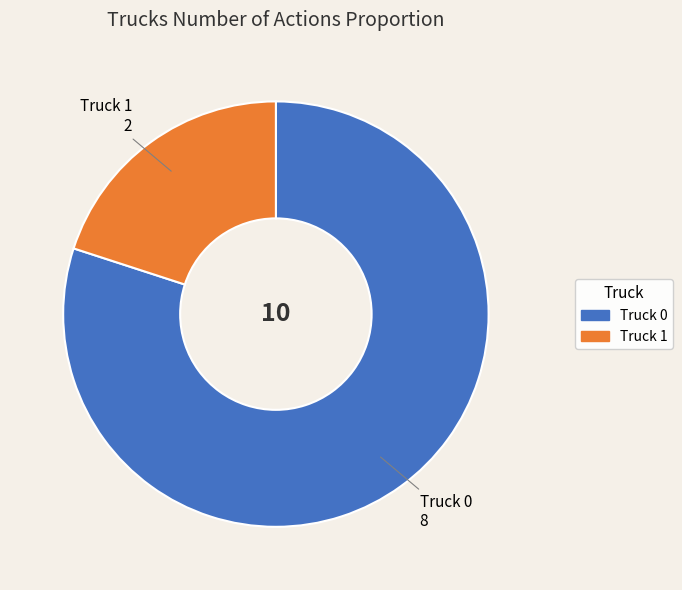

Rank the categories by value from highest to lowest.

Truck 0, Truck 1